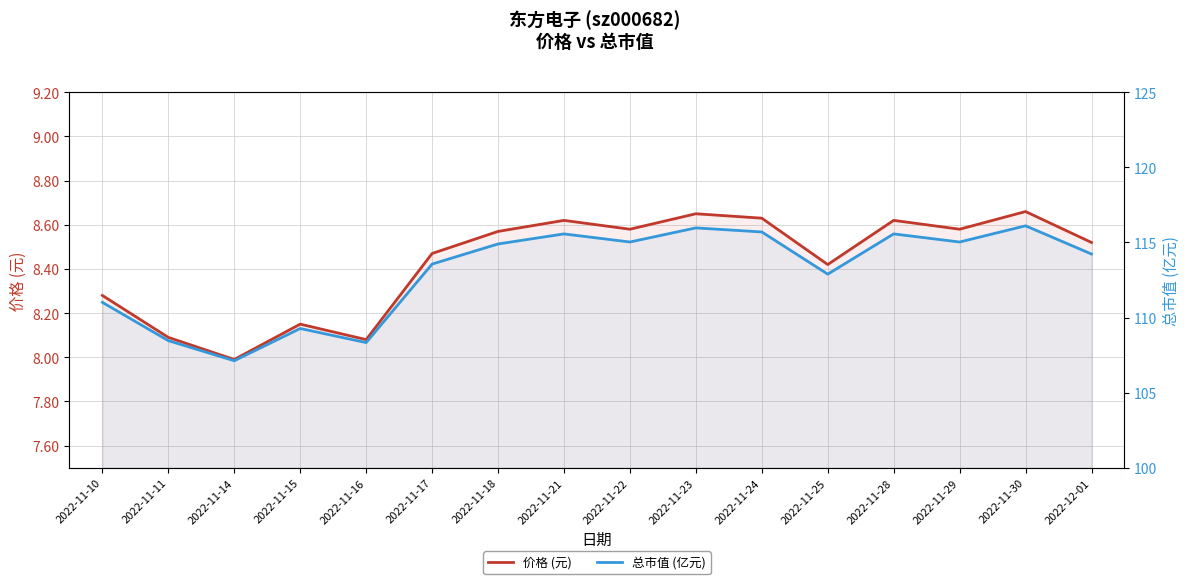

What is the smallest value displayed?

8.0